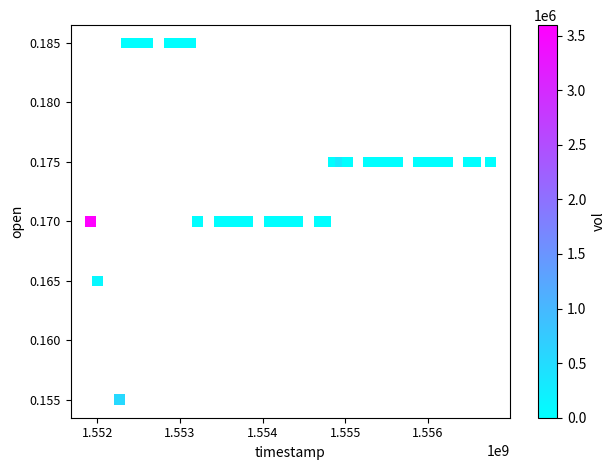

What is the range of X values (max minus min)?

4838400.0